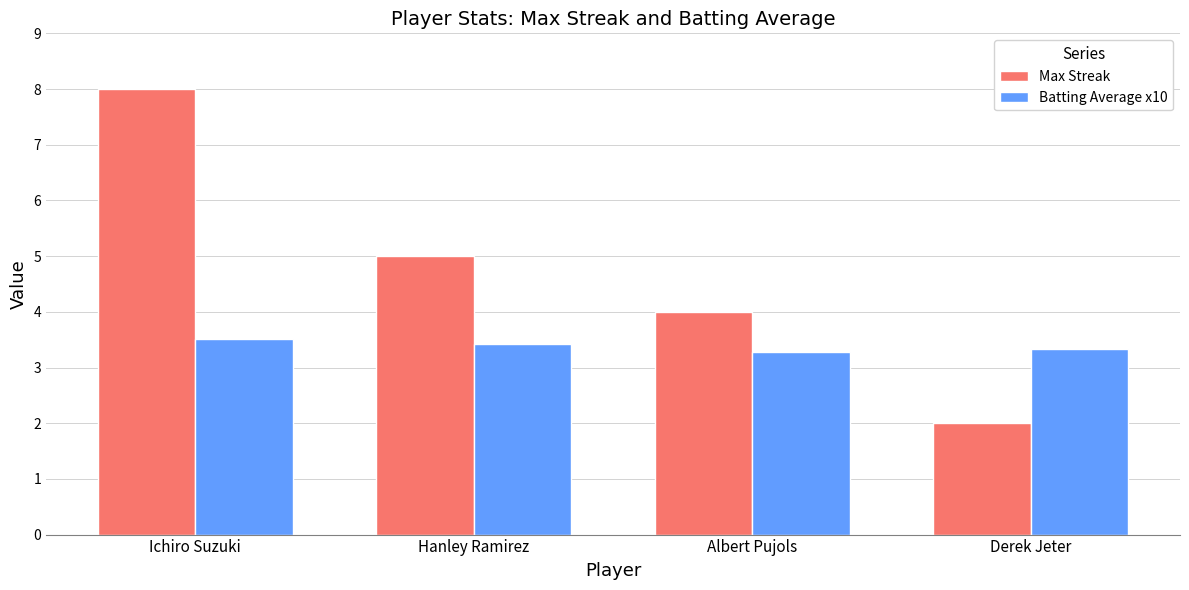

At Derek Jeter, list the series in order from smallest to largest.

Max Streak, Batting Average x10